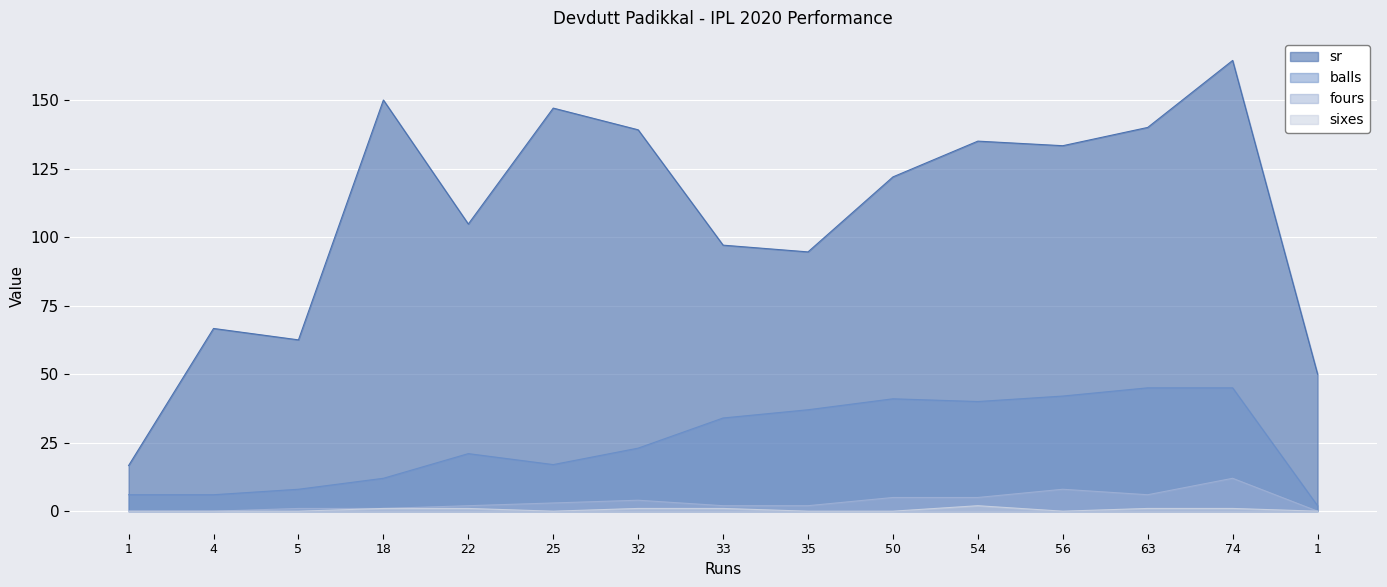

Reading right to left, transcribe all the data shown in this chart.

sr: 50.0	164.4	140.0	133.3	135.0	122.0	94.6	97.0	139.1	147.1	104.8	150.0	62.5	66.7	16.7
balls: 2.0	45.0	45.0	42.0	40.0	41.0	37.0	34.0	23.0	17.0	21.0	12.0	8.0	6.0	6.0
fours: 0.0	12.0	6.0	8.0	5.0	5.0	2.0	2.0	4.0	3.0	2.0	1.0	1.0	0.0	0.0
sixes: 0.0	1.0	1.0	0.0	2.0	0.0	0.0	1.0	1.0	0.0	1.0	1.0	0.0	0.0	0.0